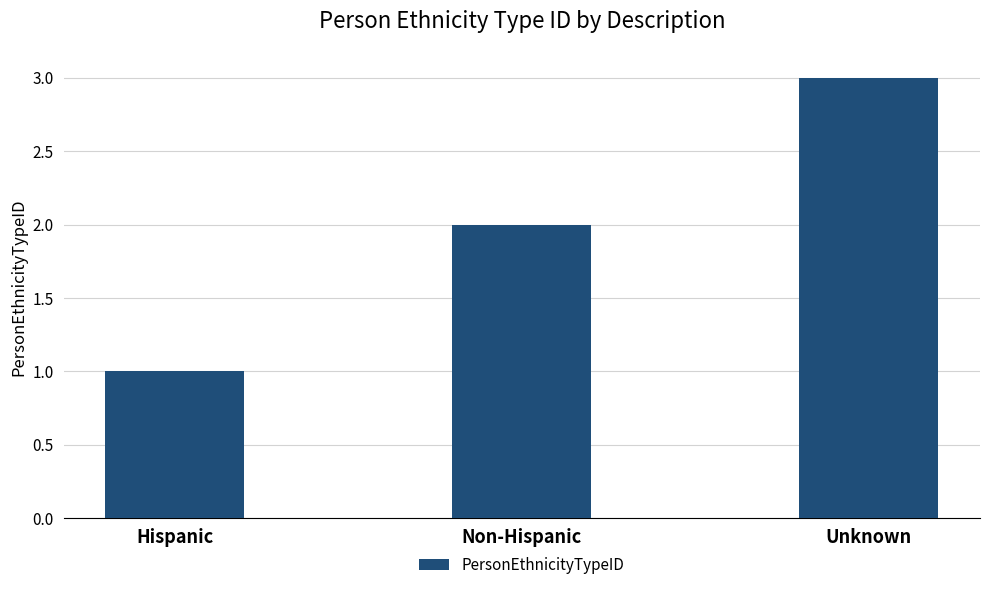

Rank the categories by value from lowest to highest.

Hispanic, Non-Hispanic, Unknown